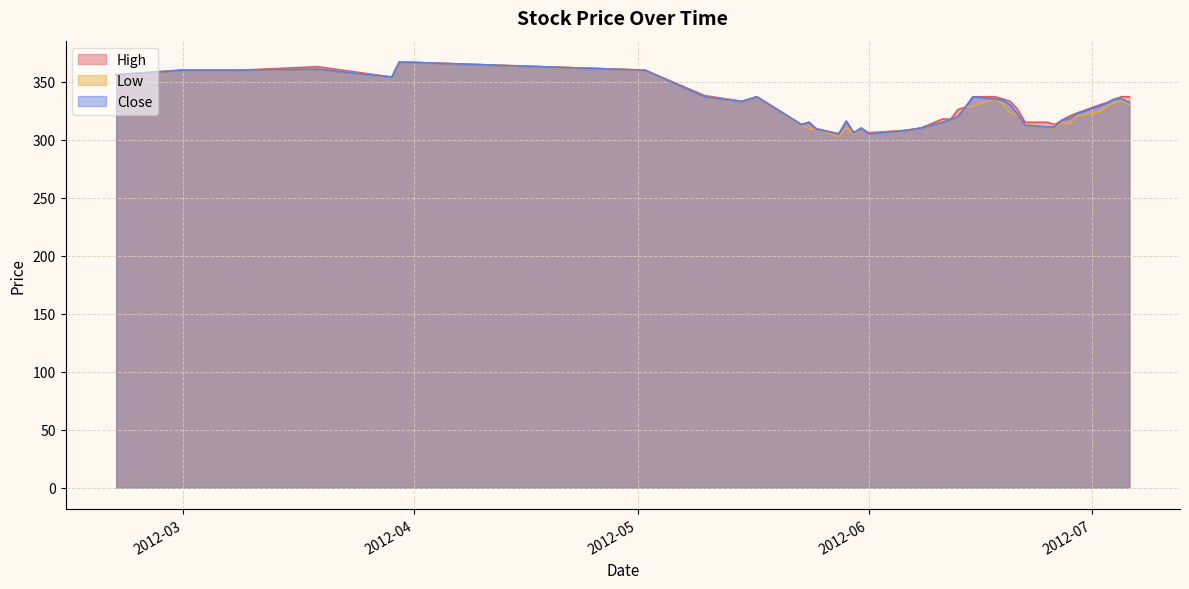

What is the spread (max minus min) of values at 2012-06-27?

2.1